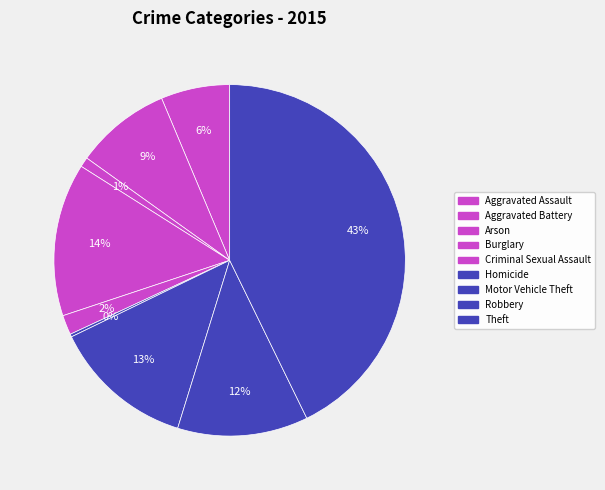

Which category has the biggest portion of the pie?

Theft